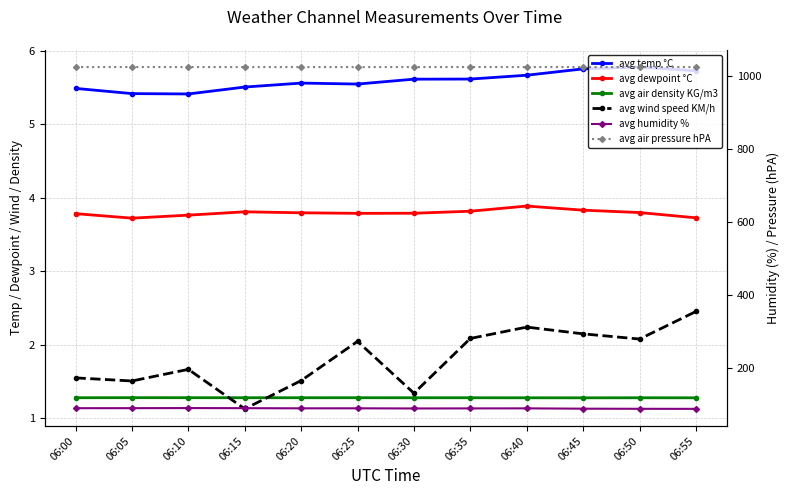

True or false: avg air density KG/m3 has more than 0 interior local peaks.

True